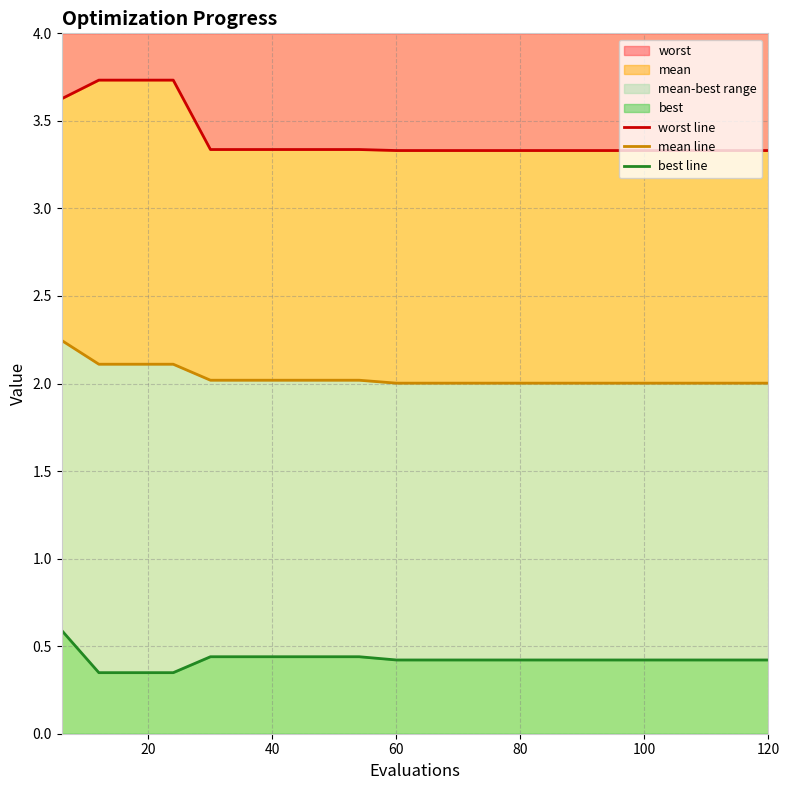

The value of worst line at 120 is 5.2. True or false?

False